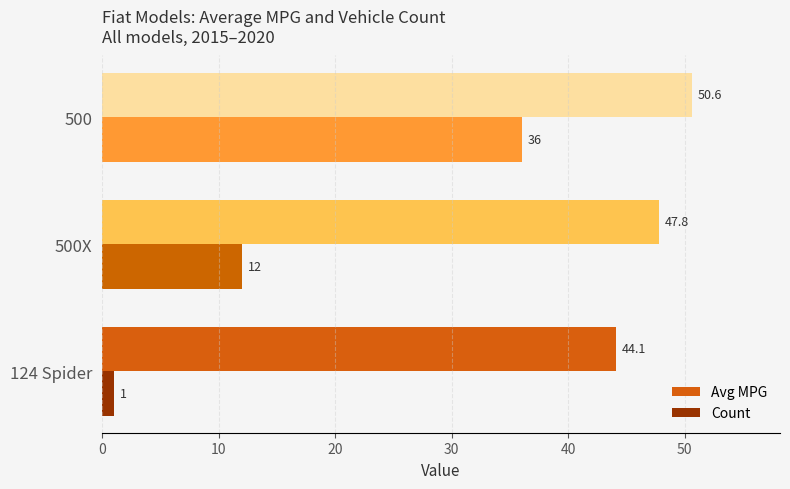

At which label is Count closest to 18?

500X